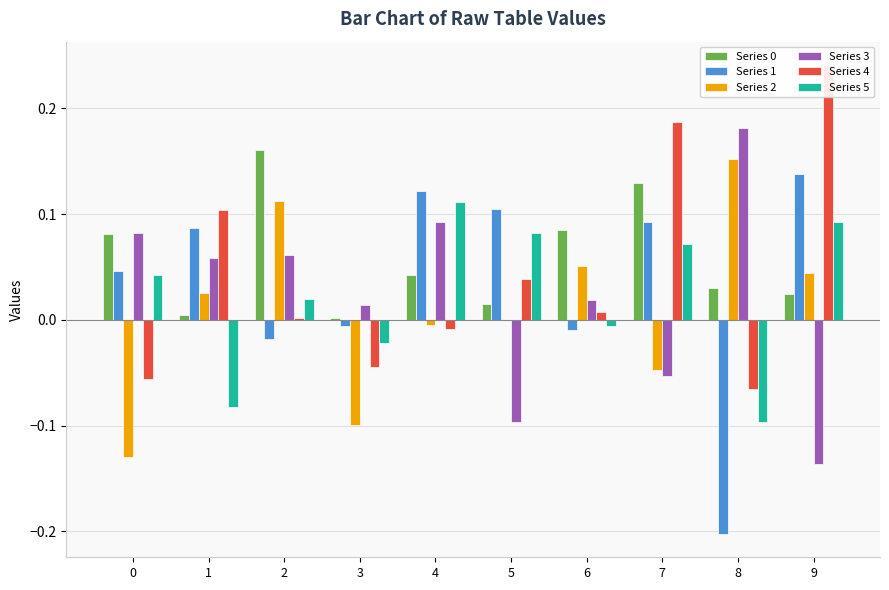

Between 2 and 5, which series saw the biggest shift?

Series 3